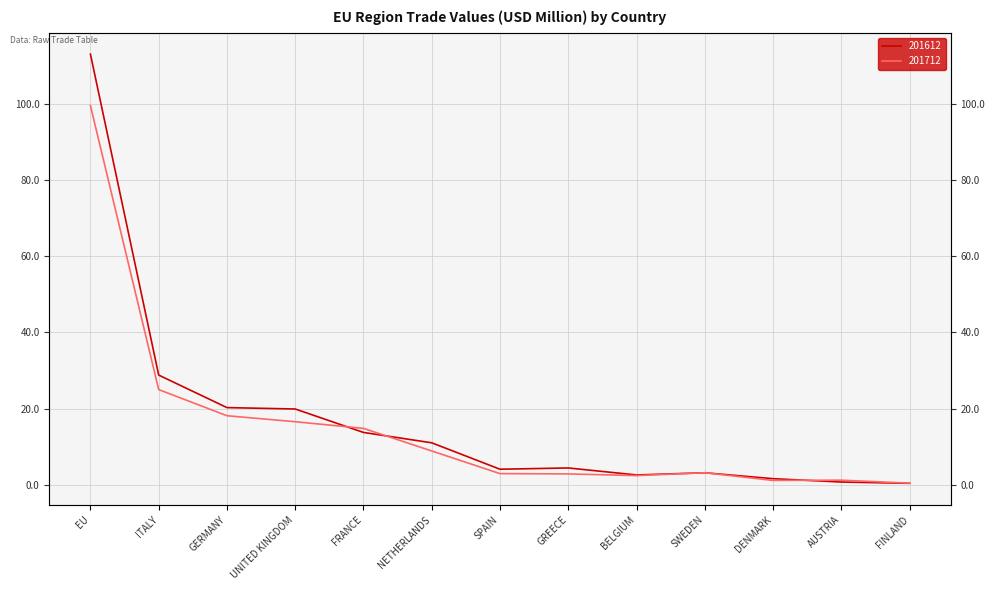

What is the minimum value shown in the chart?

0.4